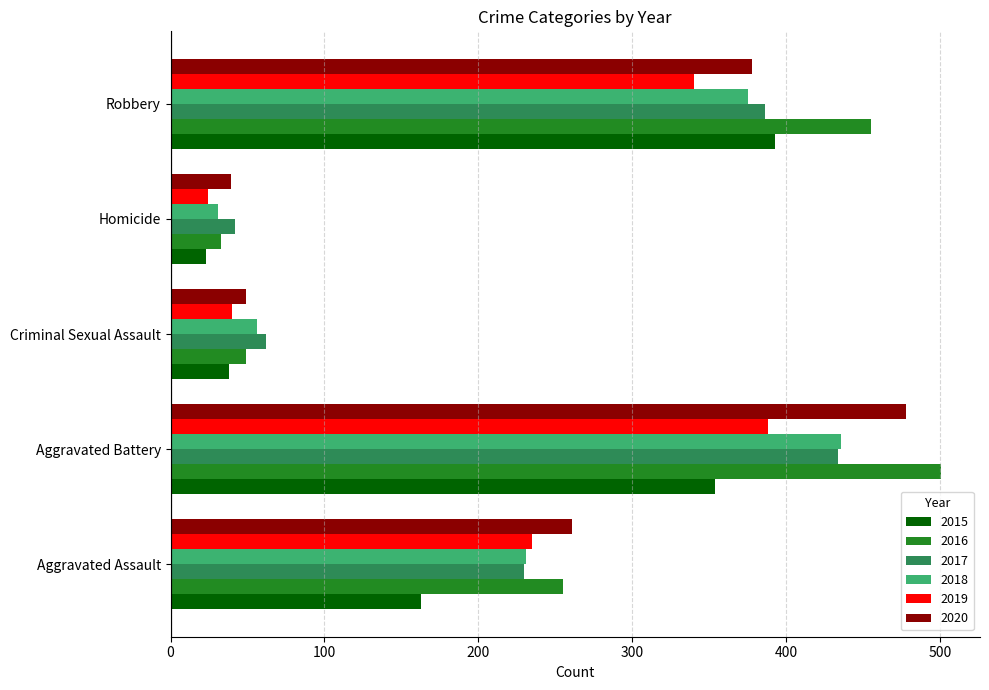

What is the total value across all series at Aggravated Assault?

1375